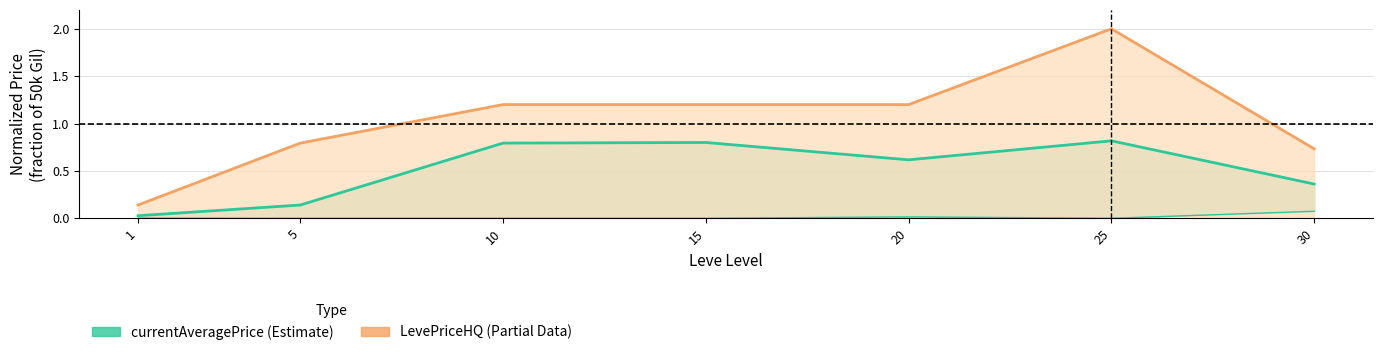

In LevePriceHQ, how many points are higher than both neighbors (excluding endpoints)?

1